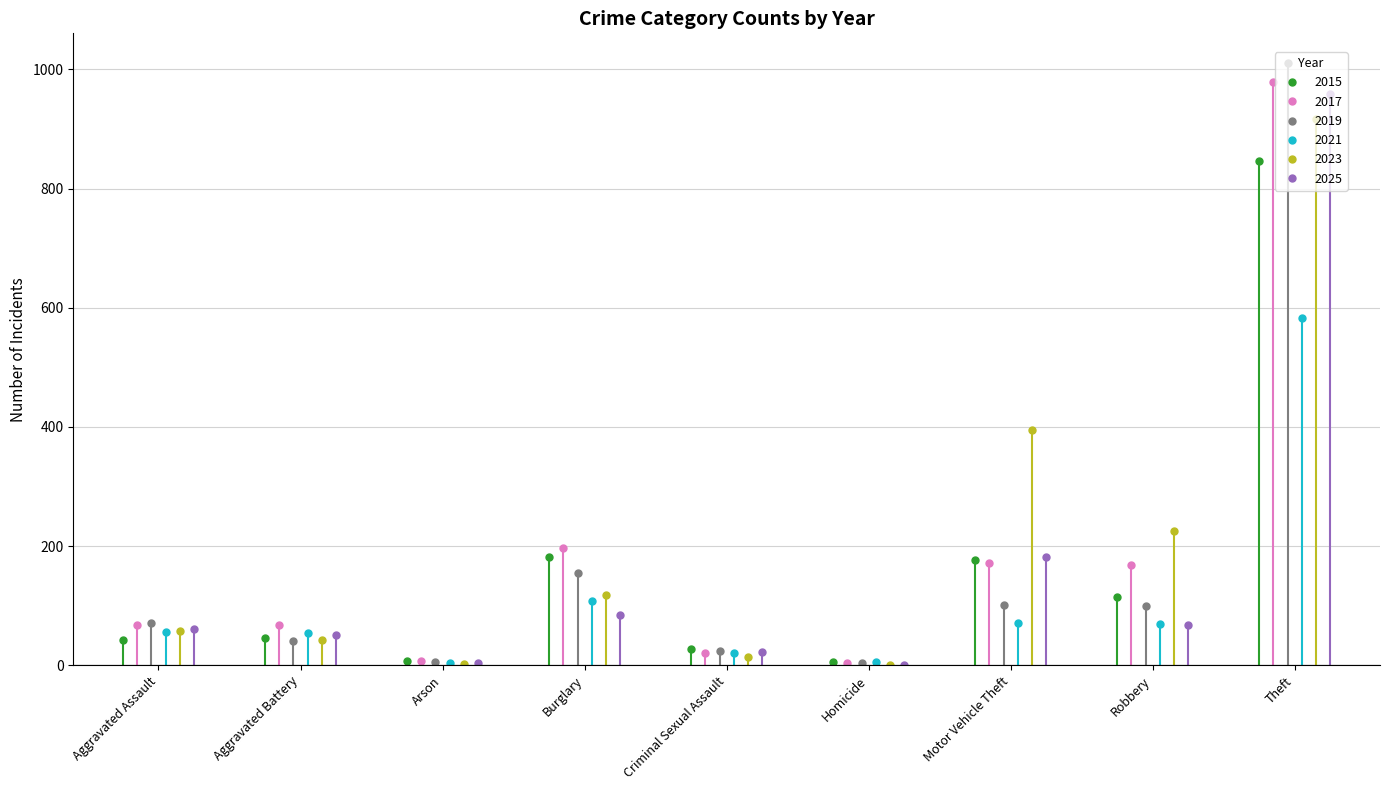

The 2019 series shows 155 at Burglary. True or false?

True